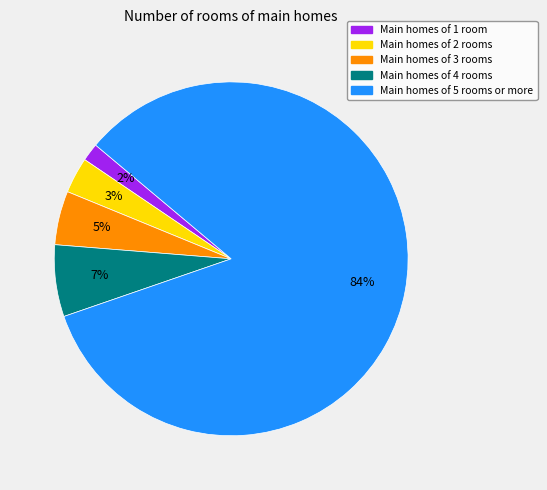

Count the number of slices in the pie.

5